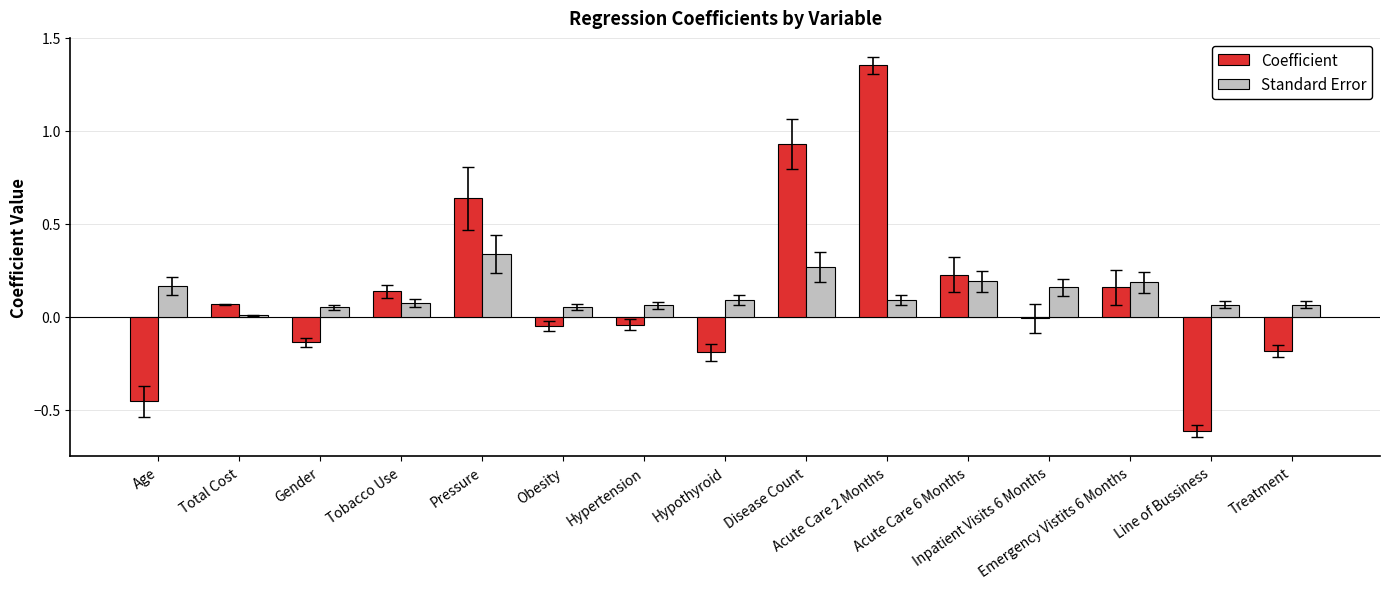

What is the difference between the maximum and minimum values in the Coefficient series?

2.0